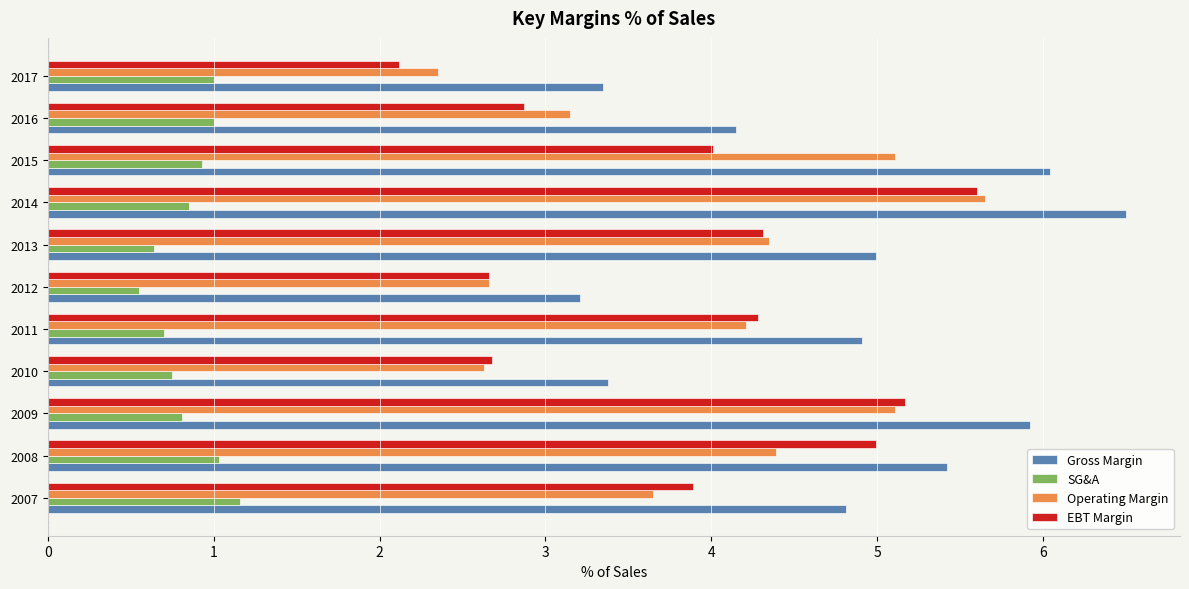

Which series changed the most between 2012 and 2014?

Gross Margin